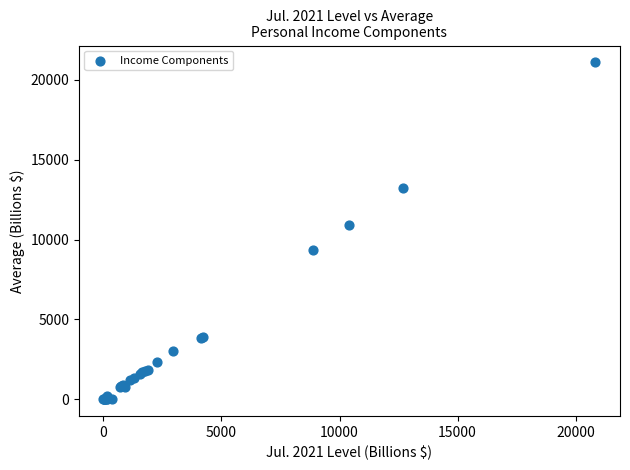

What Y value in the scatter plot is closest to 10551?

10931.3